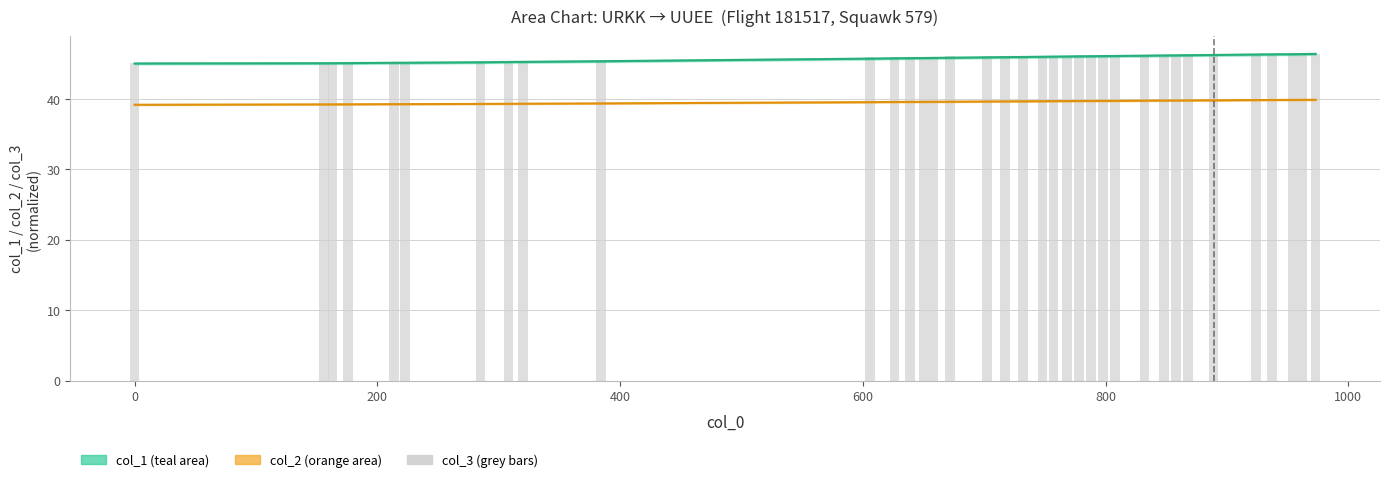

What position from the left is 800?

6